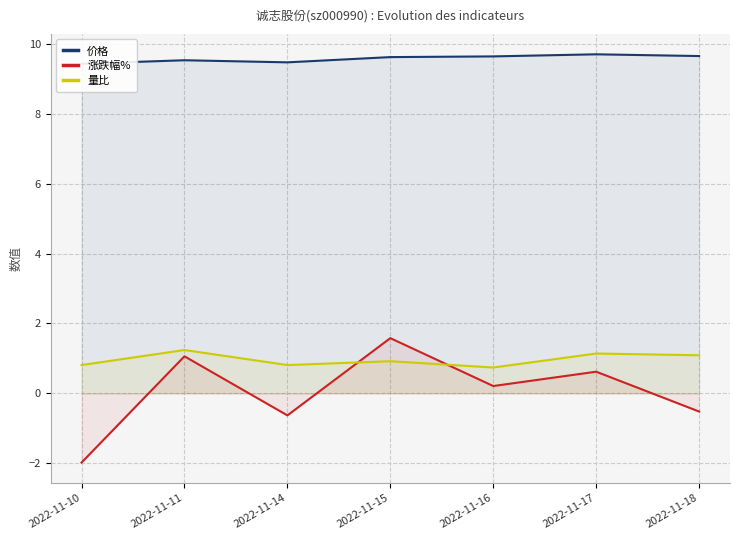

Rank the series by their maximum value, from lowest to highest.

量比, 涨跌幅%, 价格